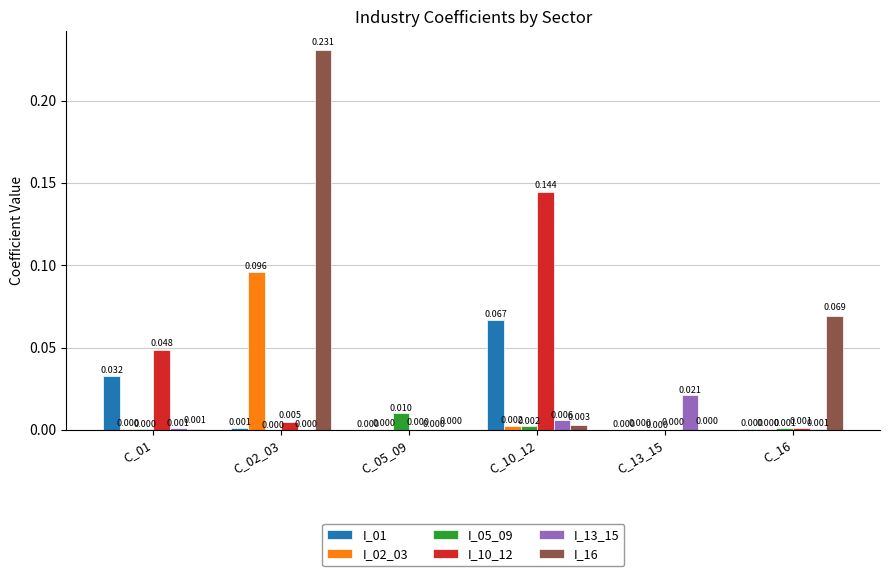

Is the value of I_10_12 at C_16 greater than the value of I_05_09 at C_01?

Yes